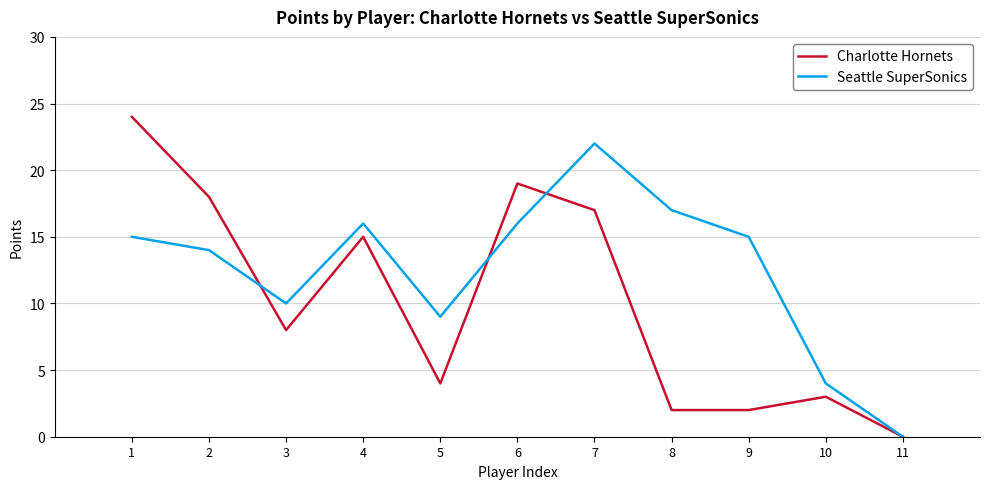

Between which two adjacent categories do Seattle SuperSonics and Charlotte Hornets first intersect?

2 and 3